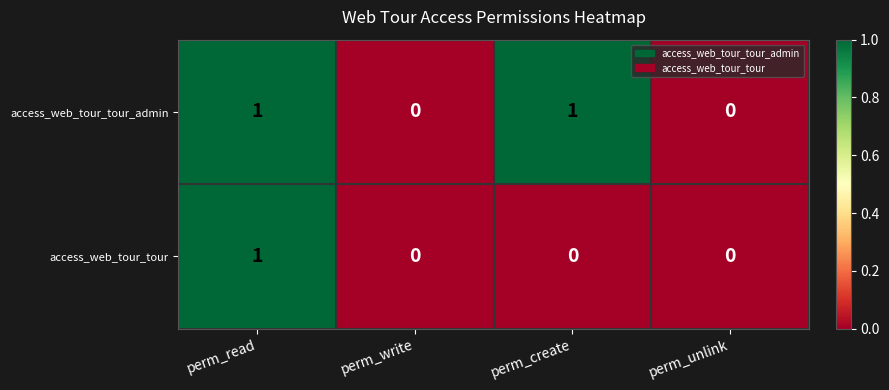

At which category is the sum across all series the highest?

perm_read